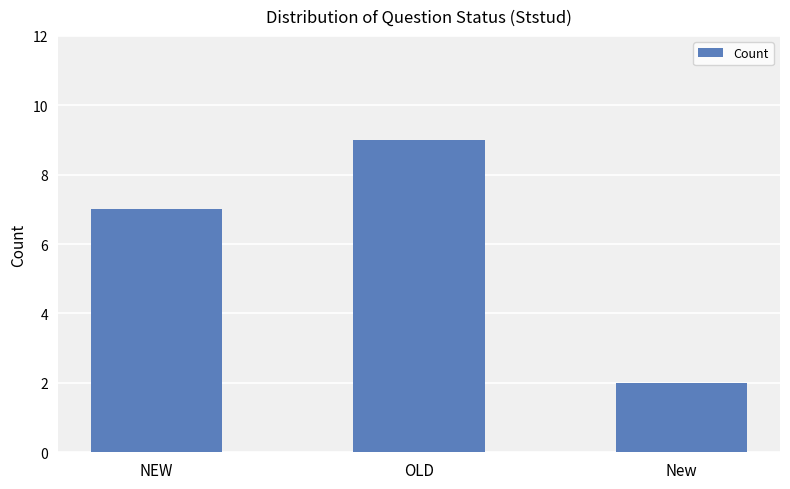

At which label is the value closest to 5?

NEW